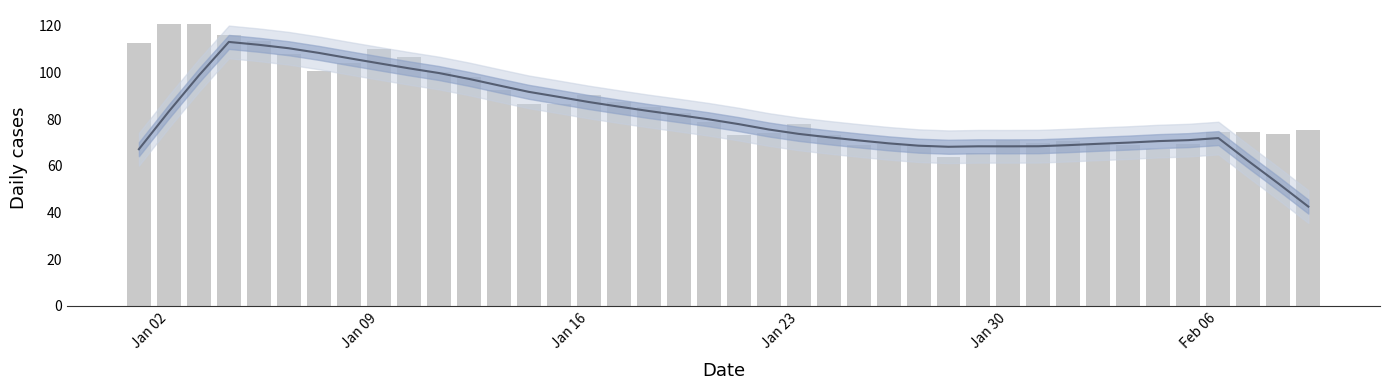

Reading left to right, list all the values displayed in this chart.

67.2	83.4	98.8	113.2	111.9	110.4	108.5	106.2	104.0	101.9	99.8	97.3	94.5	91.8	89.6	87.4	85.4	83.6	81.8	80.0	77.9	75.6	73.8	72.3	71.0	69.7	68.7	68.2	68.4	68.4	68.5	68.9	69.5	70.0	70.7	71.1	72.0	62.1	52.5	42.6